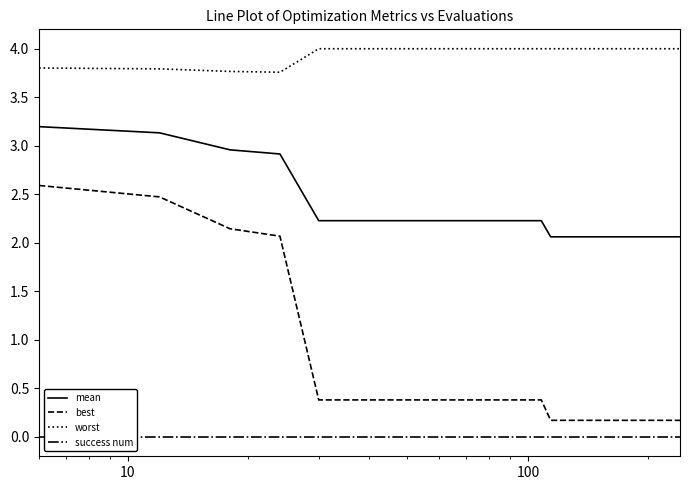

Which series has the largest total across all categories?

worst